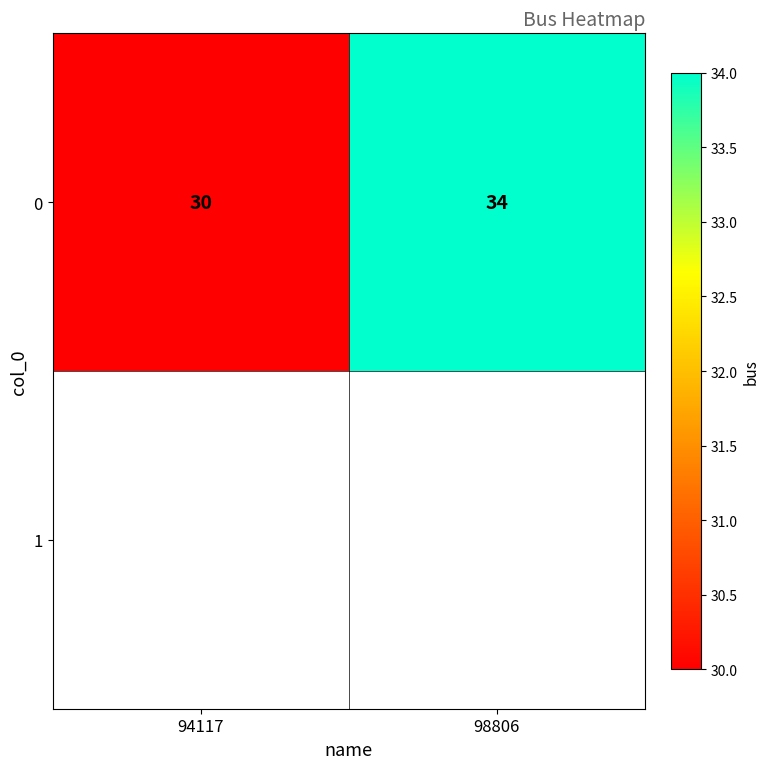

What is the difference between the values at 98806 and 94117?

4